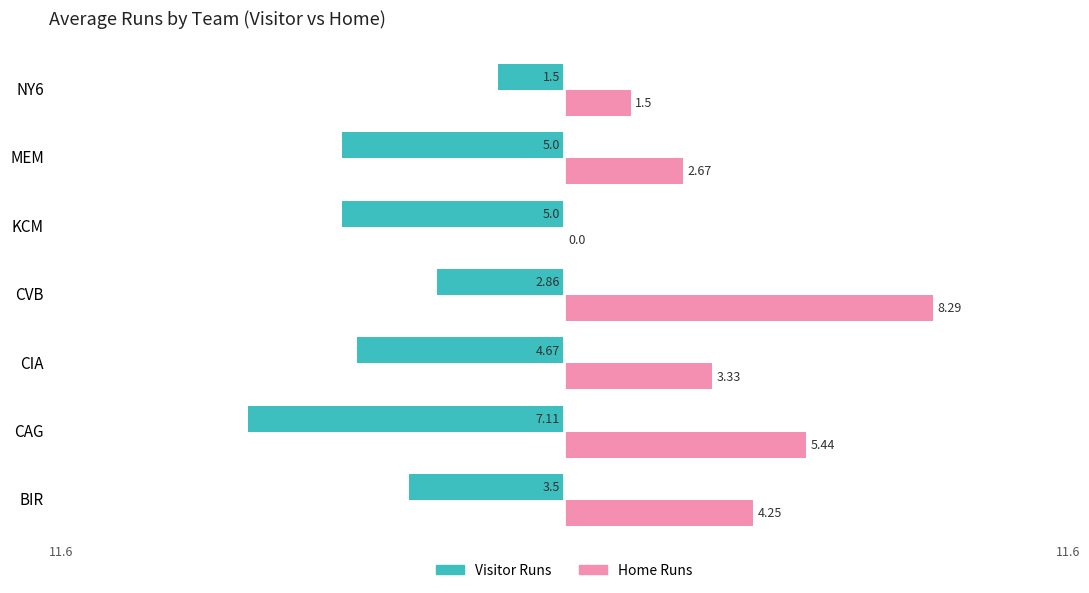

Which series has the largest total across all categories?

Home Runs